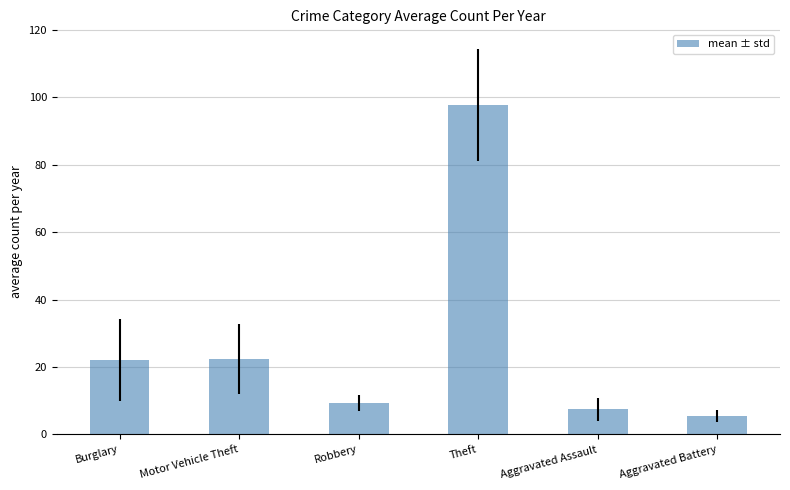

What is the difference between the second highest and second lowest values?

14.9